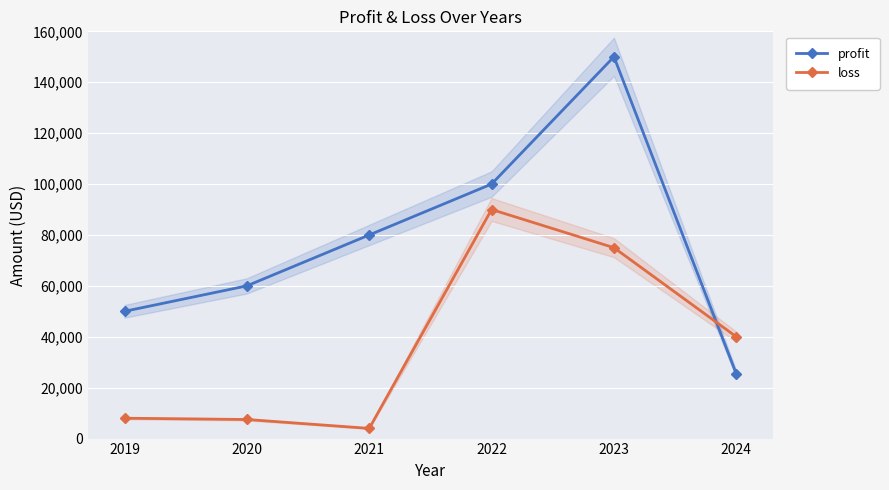

Is the value of profit at 2021 greater than the value of loss at 2021?

Yes